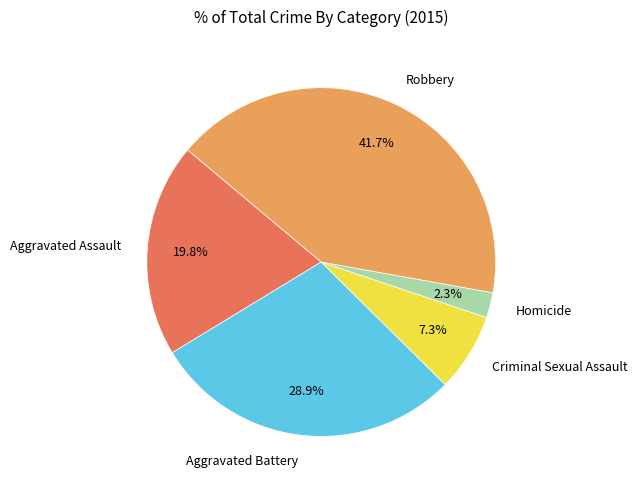

What is the smallest slice in the pie chart?

Homicide